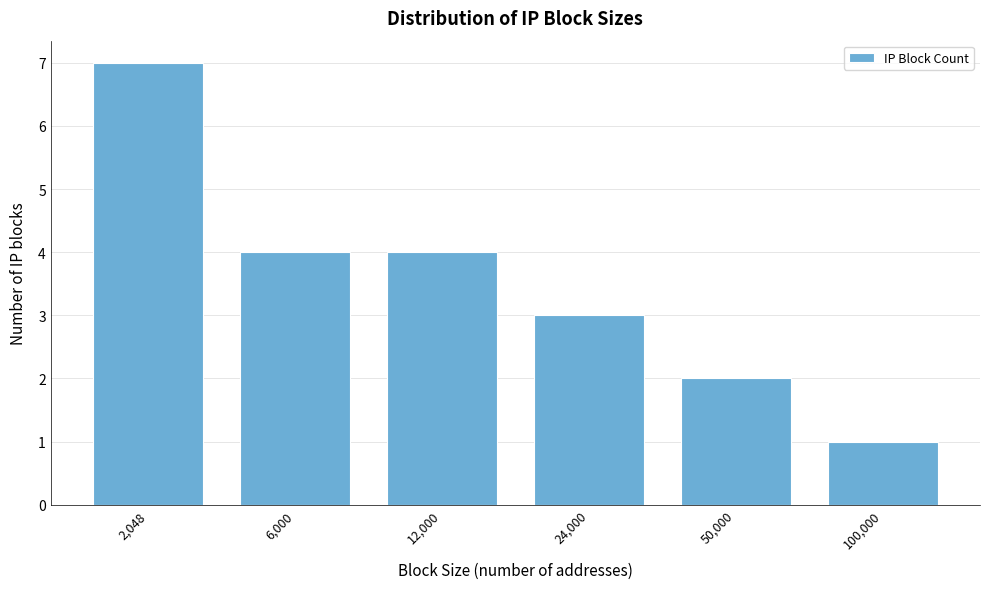

Reading left to right, list all the values displayed in this chart.

7	4	4	3	2	1